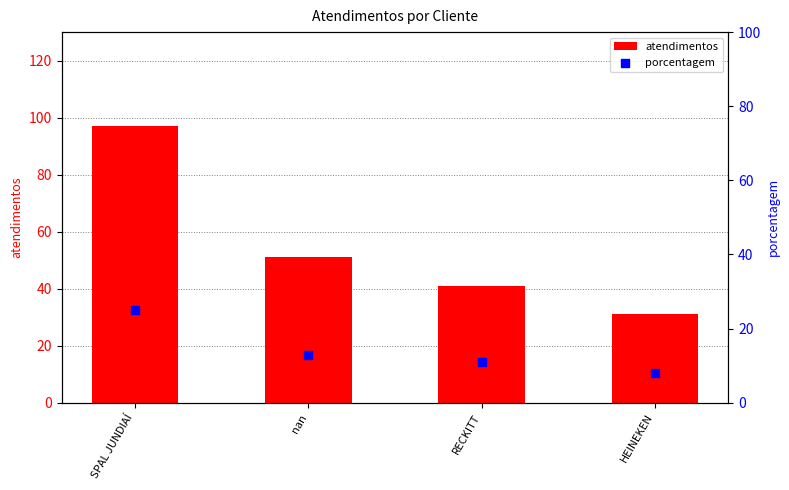

At which category is the sum across all series the highest?

SPAL JUNDIAÍ